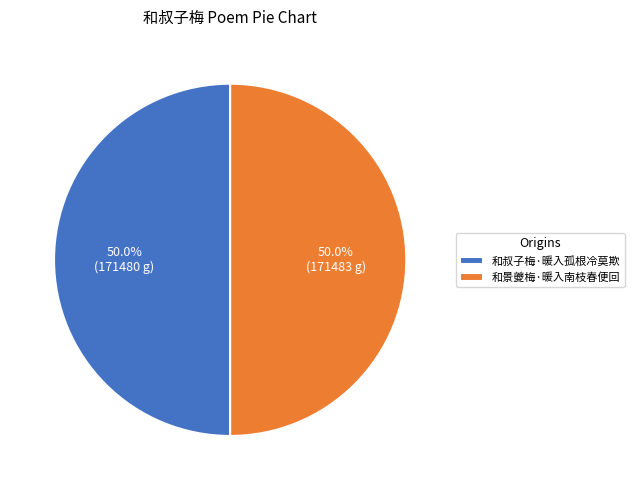

What is the ratio of the value at 和叔子梅·暖入孤根冷莫欺 to the value at 和景夔梅·暖入南枝春便回?

1.0